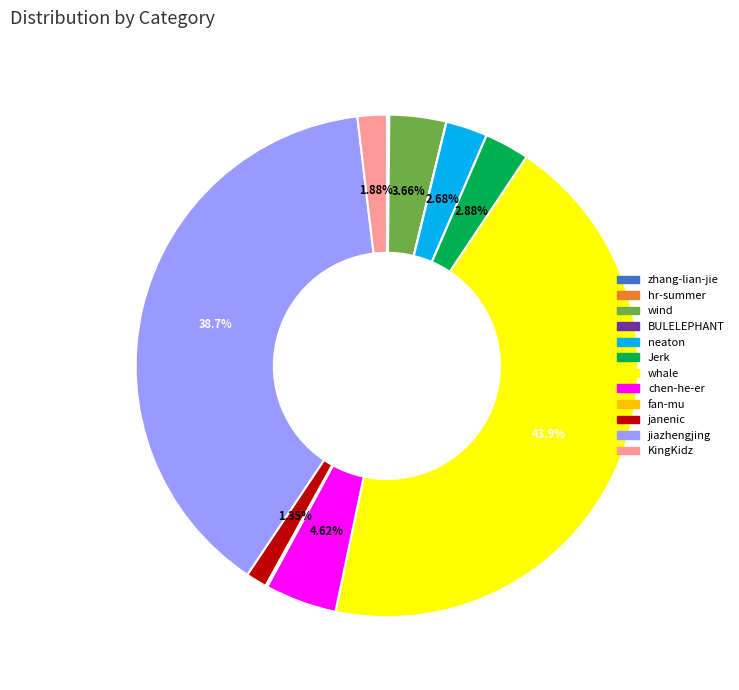

Is the sum of Jerk and neaton greater than half?

No